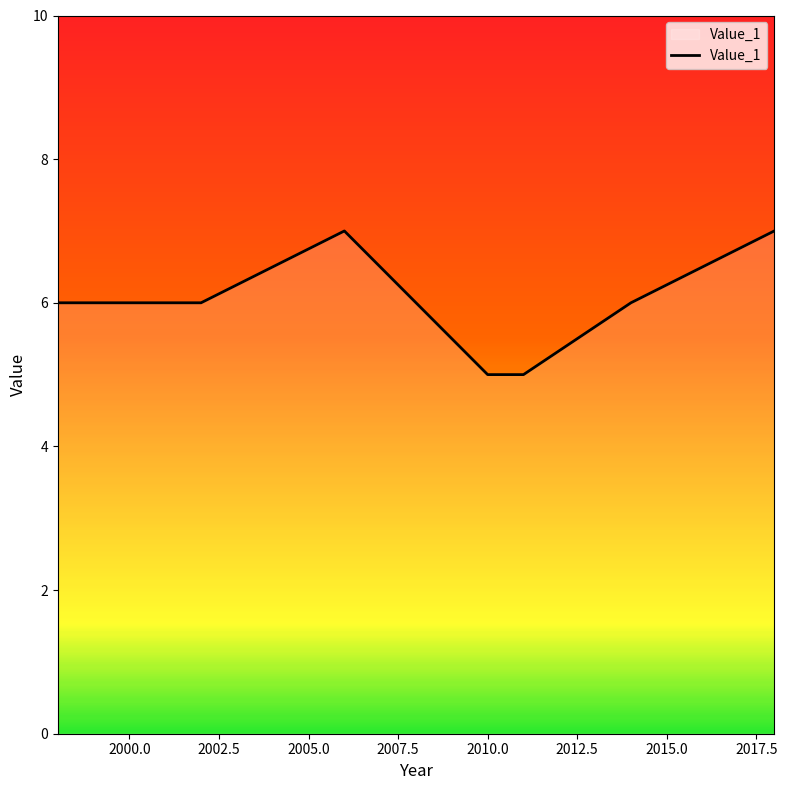

What is the smallest value displayed?

5